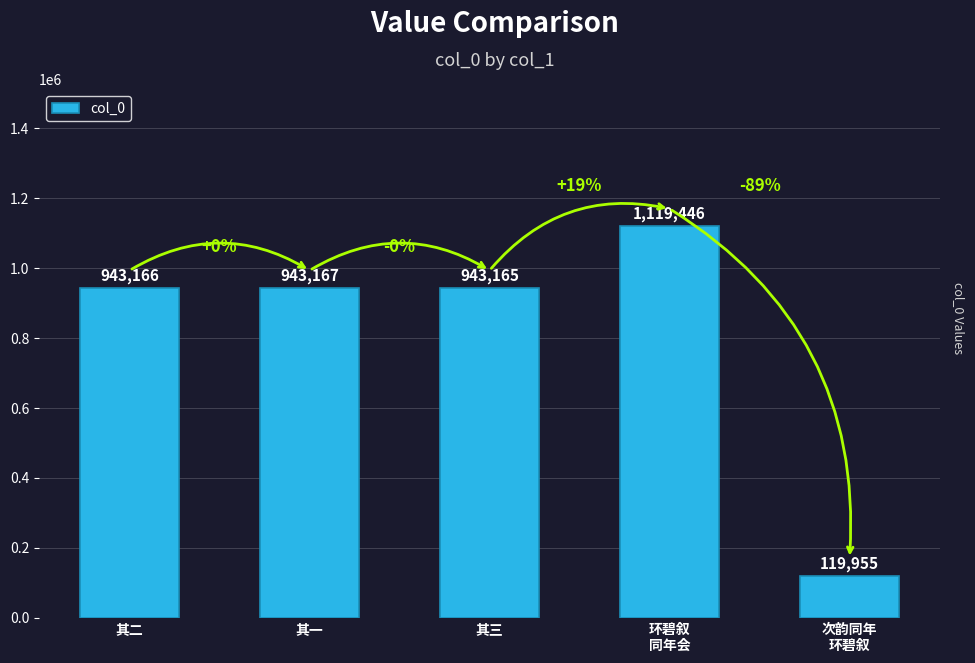

What is the difference between the second highest and second lowest values?

2